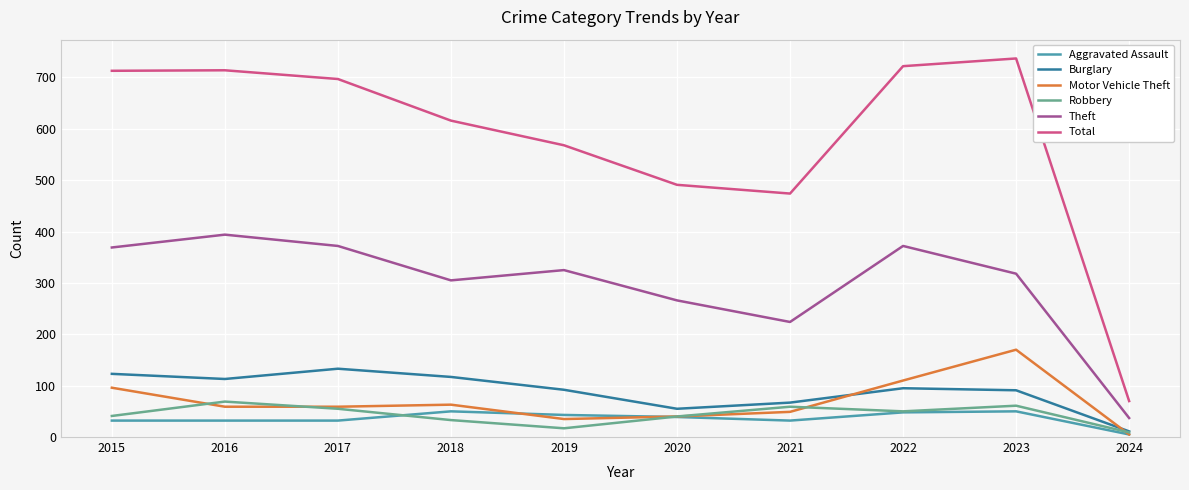

True or false: Aggravated Assault and Total cross at least once.

False